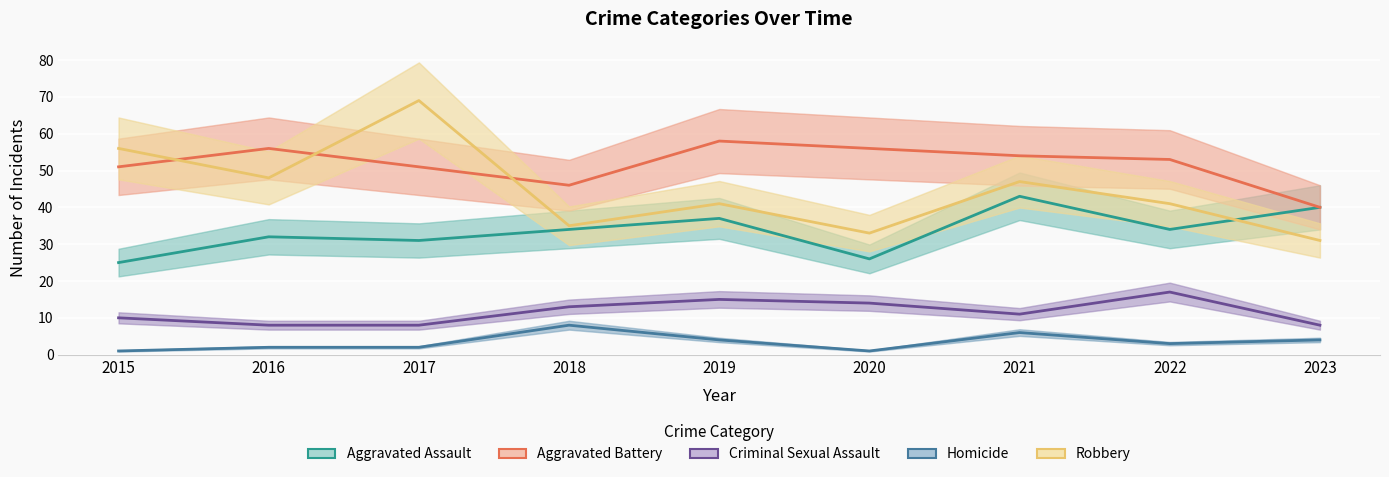

Which category has the lowest value across all series?

2015